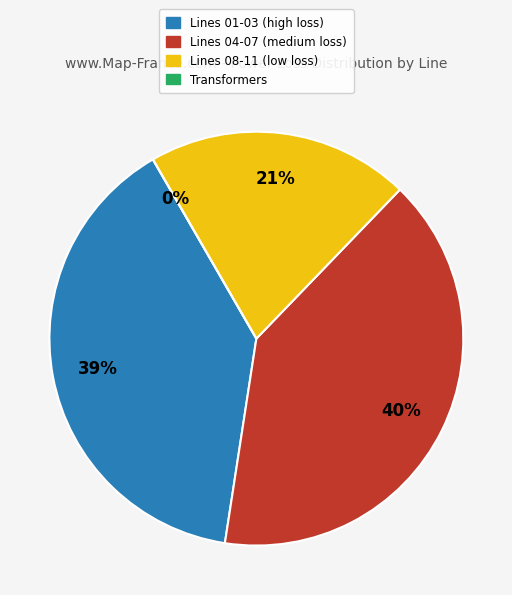

Does LINE06 account for over 50% of the chart?

No